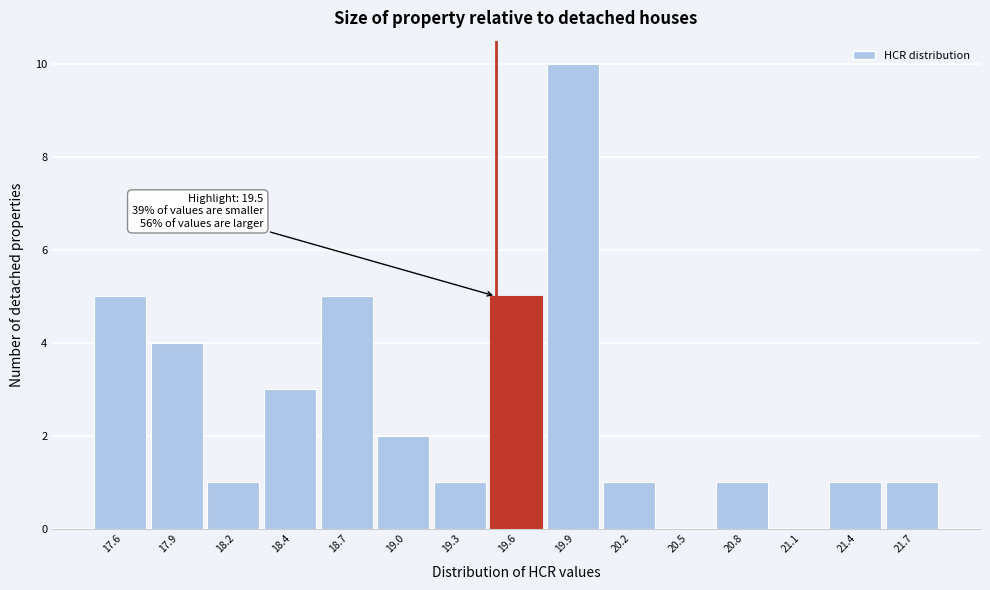

Reading right to left, list all the values displayed in this chart.

21.7=1	21.4=1	21.1=0	20.8=1	20.5=0	20.2=1	19.9=10	19.6=5	19.3=1	19.0=2	18.7=5	18.4=3	18.2=1	17.9=4	17.6=5